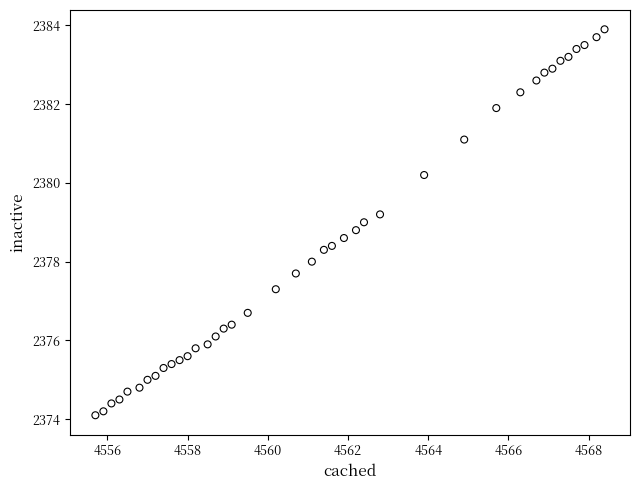

What is the range of Y values (max minus min)?

9.8